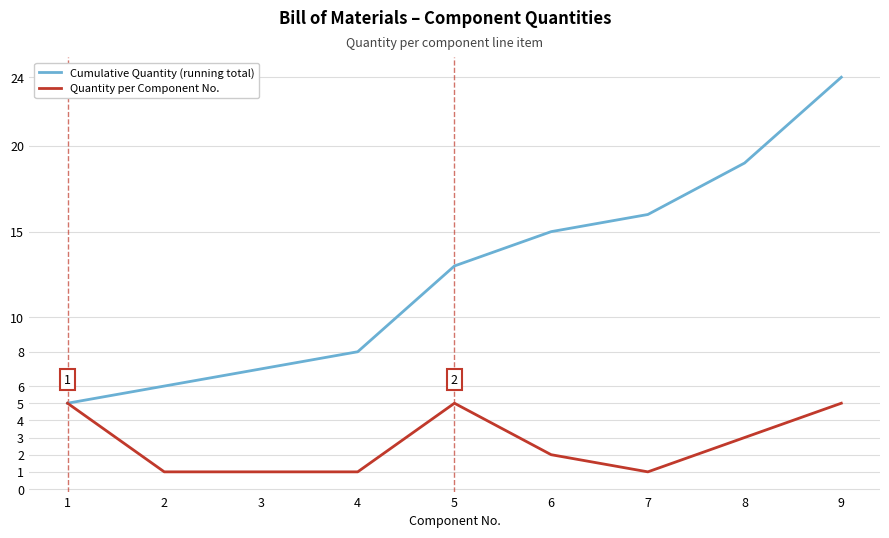

At 7, list the series in order from smallest to largest.

Quantity per Component No., Cumulative Quantity (running total)